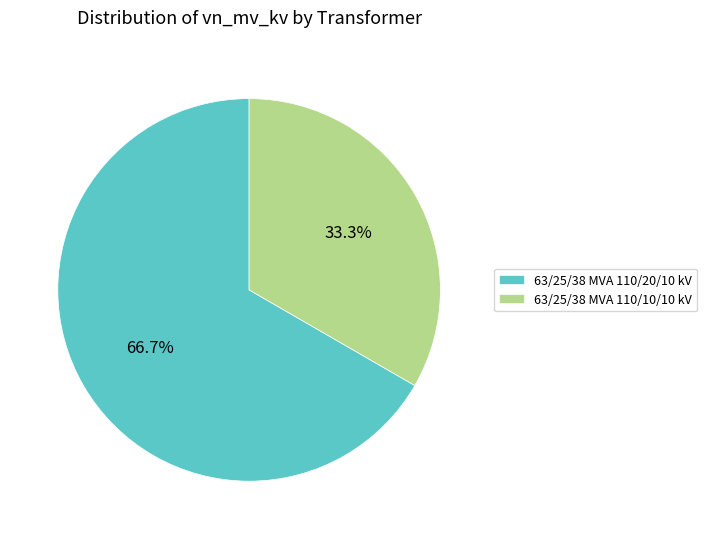

Approximately how many times larger is the value at 63/25/38 MVA 110/20/10 kV compared to 63/25/38 MVA 110/10/10 kV?

2.0